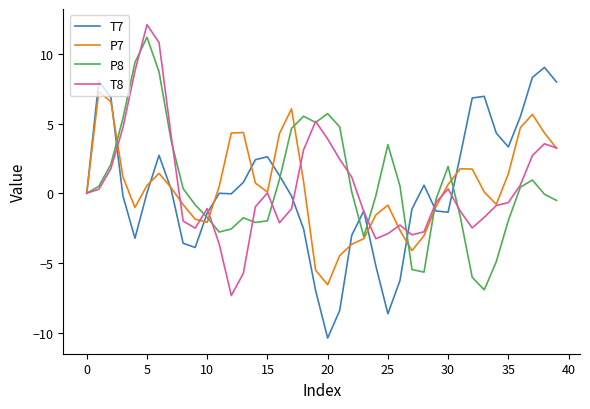

What is the minimum value shown in the chart?

-10.4